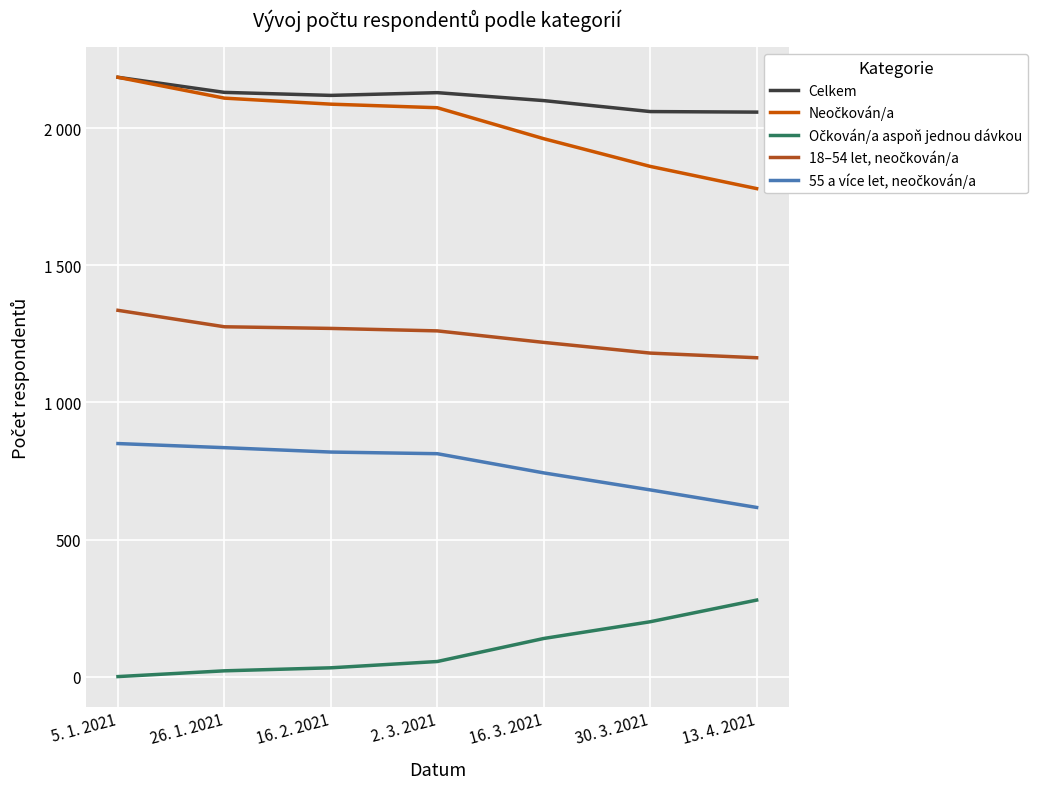

Does the chart have visible grid lines?

Yes